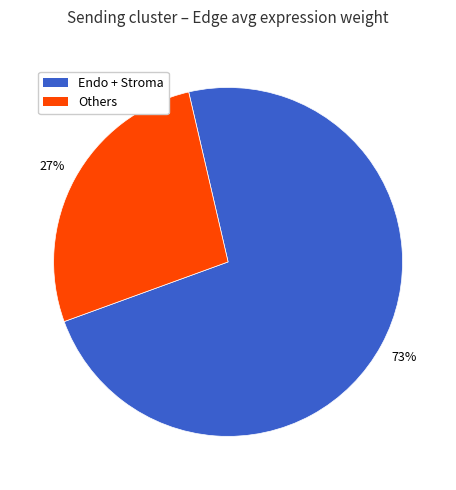

Does any single category account for the majority?

Yes